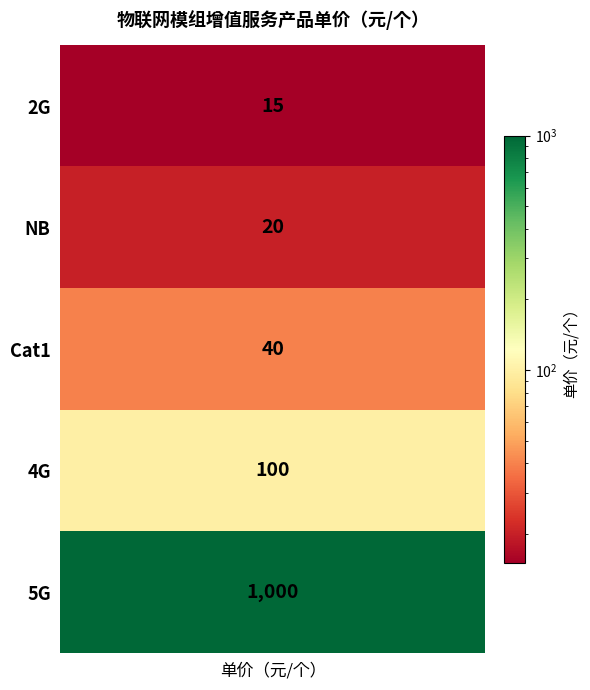

Is it true that the value at 4G is 67?

False